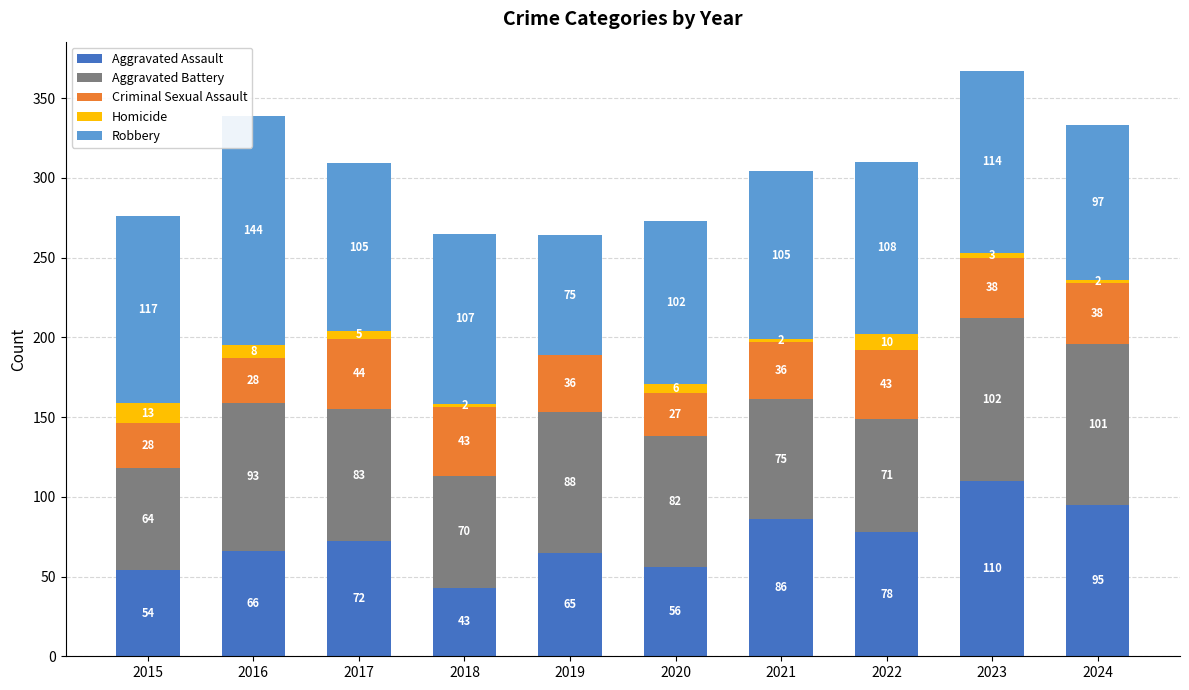

What are all the series names shown in the legend?

Aggravated Assault, Aggravated Battery, Criminal Sexual Assault, Homicide, Robbery